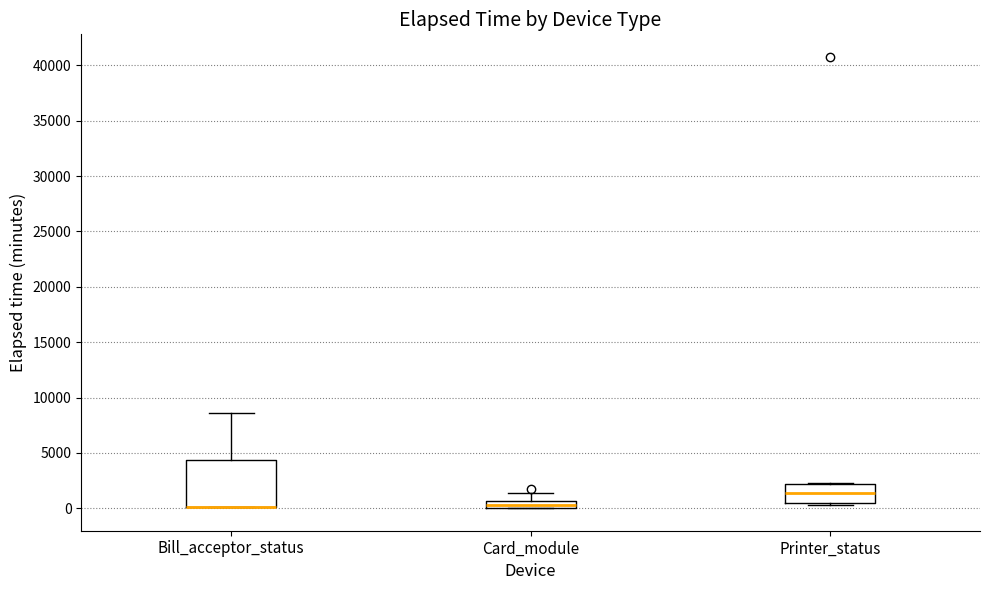

Which box is the tallest, from its lower edge to its upper edge?

Bill_acceptor_status